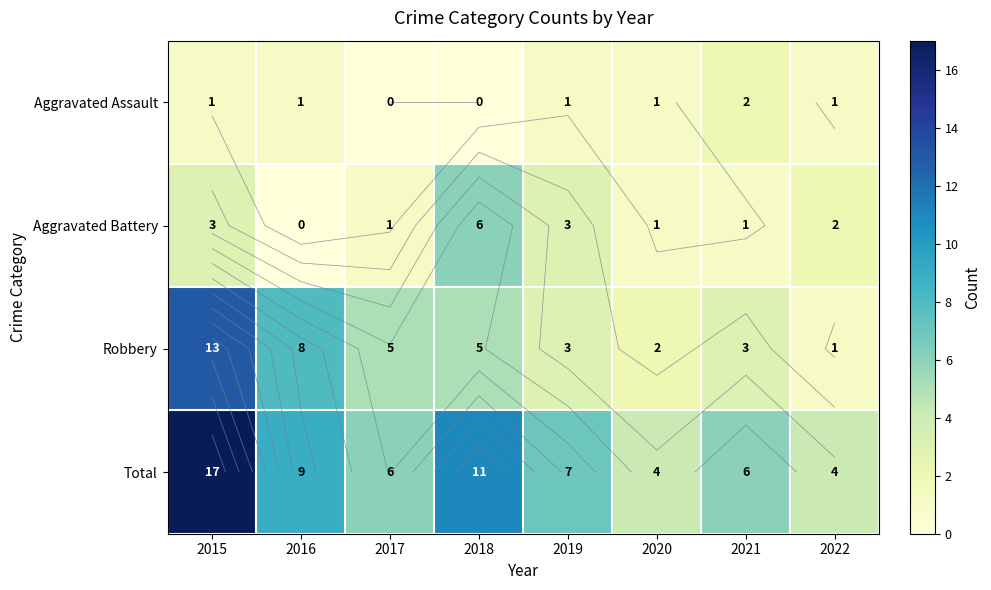

Count the number of categories in the chart.

8